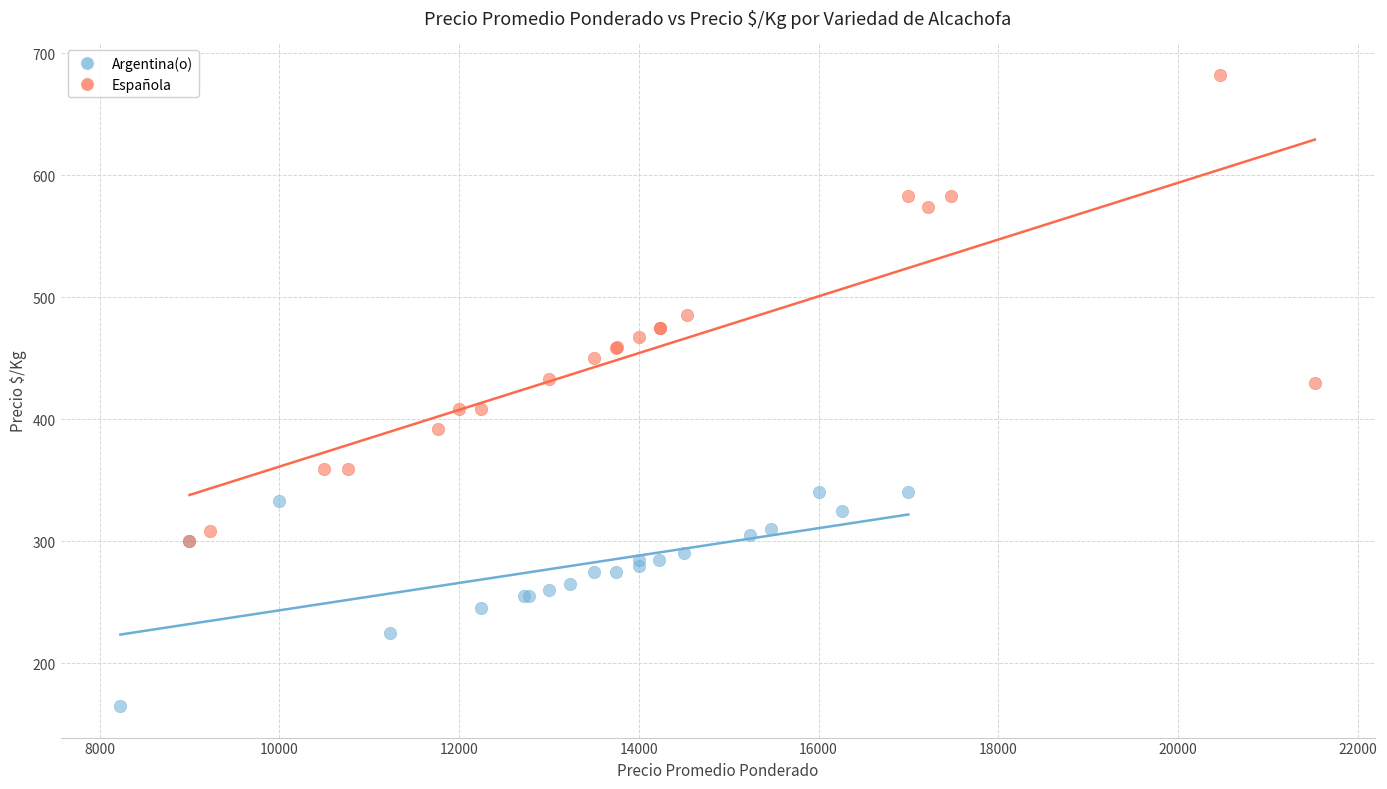

Which series reaches the minimum Y coordinate?

Argentina(o)